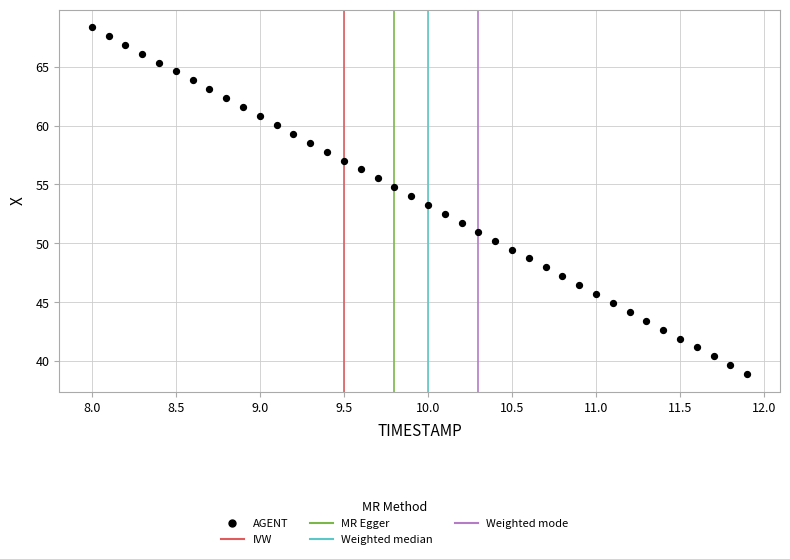

What is the range of X values (max minus min)?

3.9